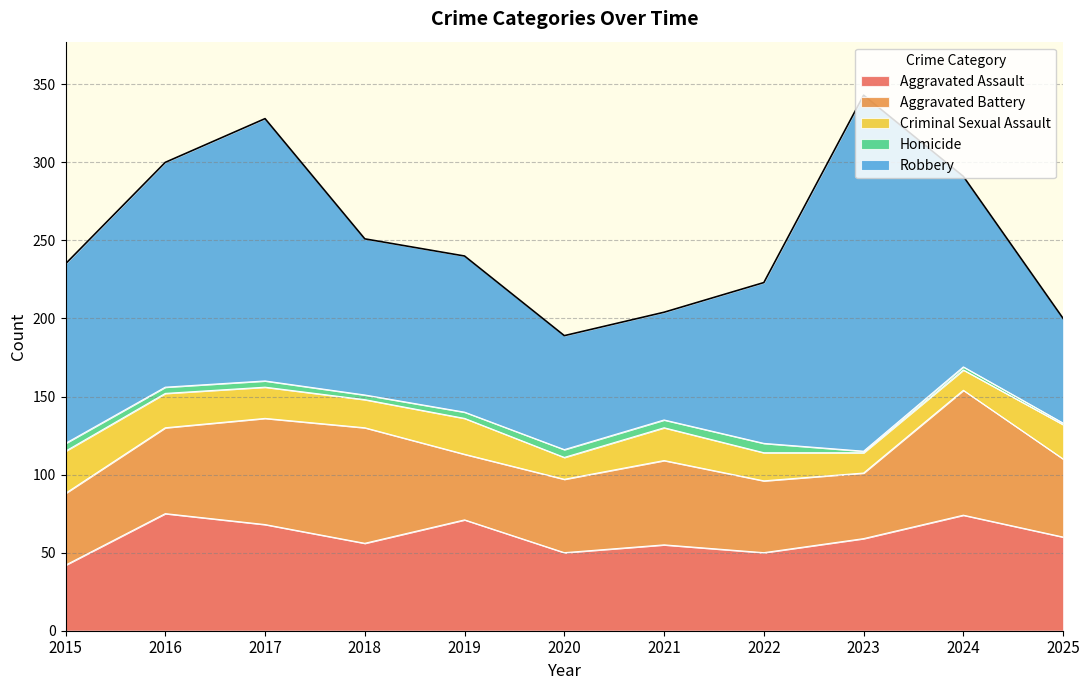

What is the difference between the second highest and minimum values in the Robbery series?

101